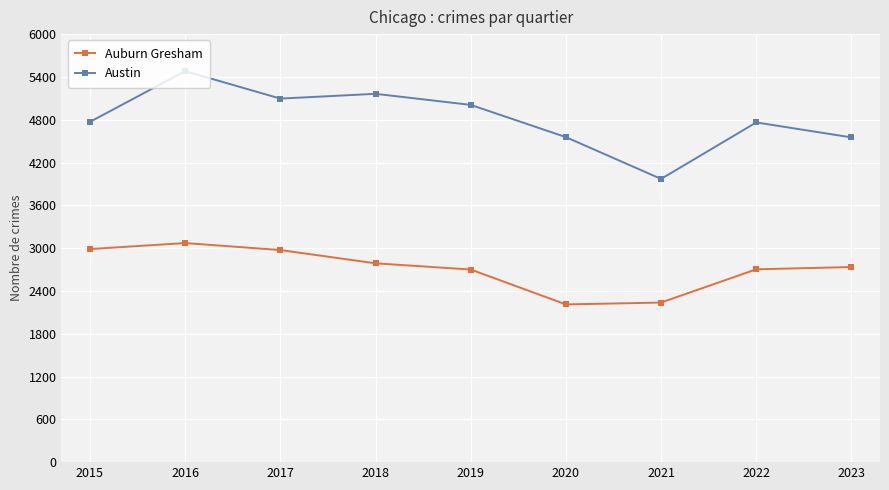

True or false: Auburn Gresham and Austin intersect in this chart.

False